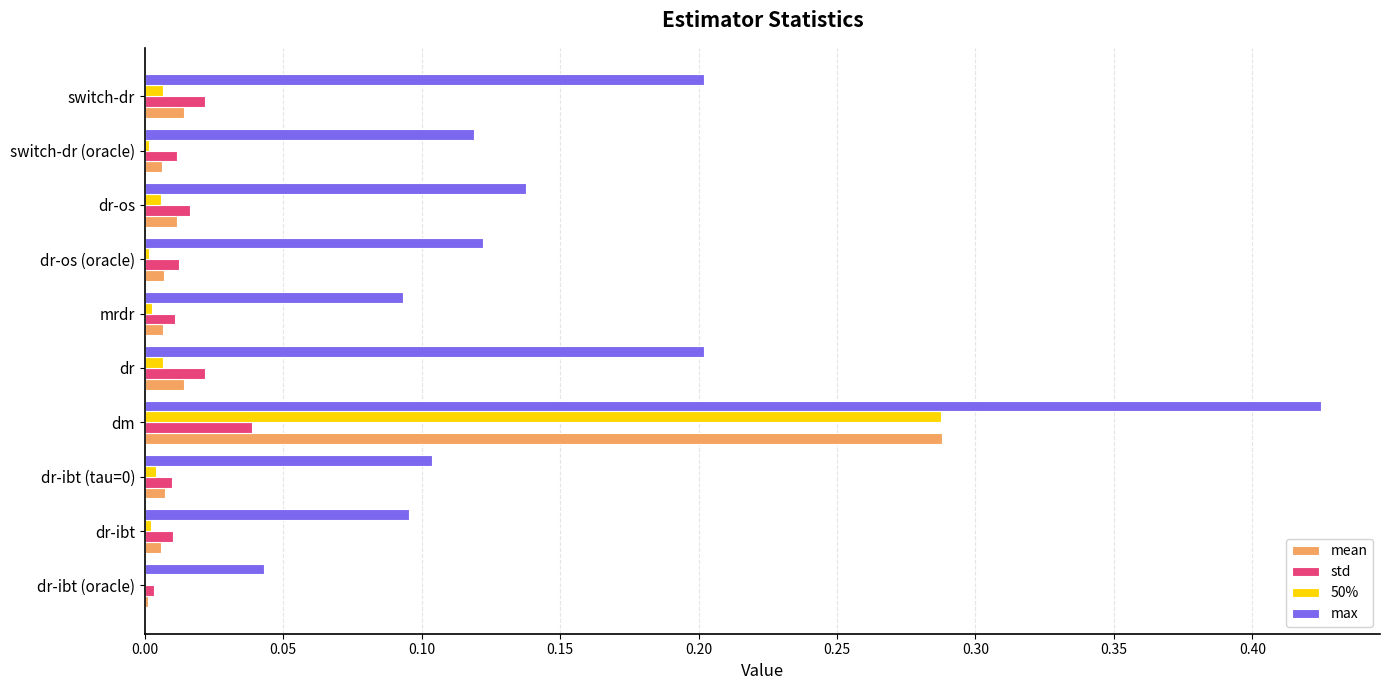

Which series has the largest range (max minus min)?

max